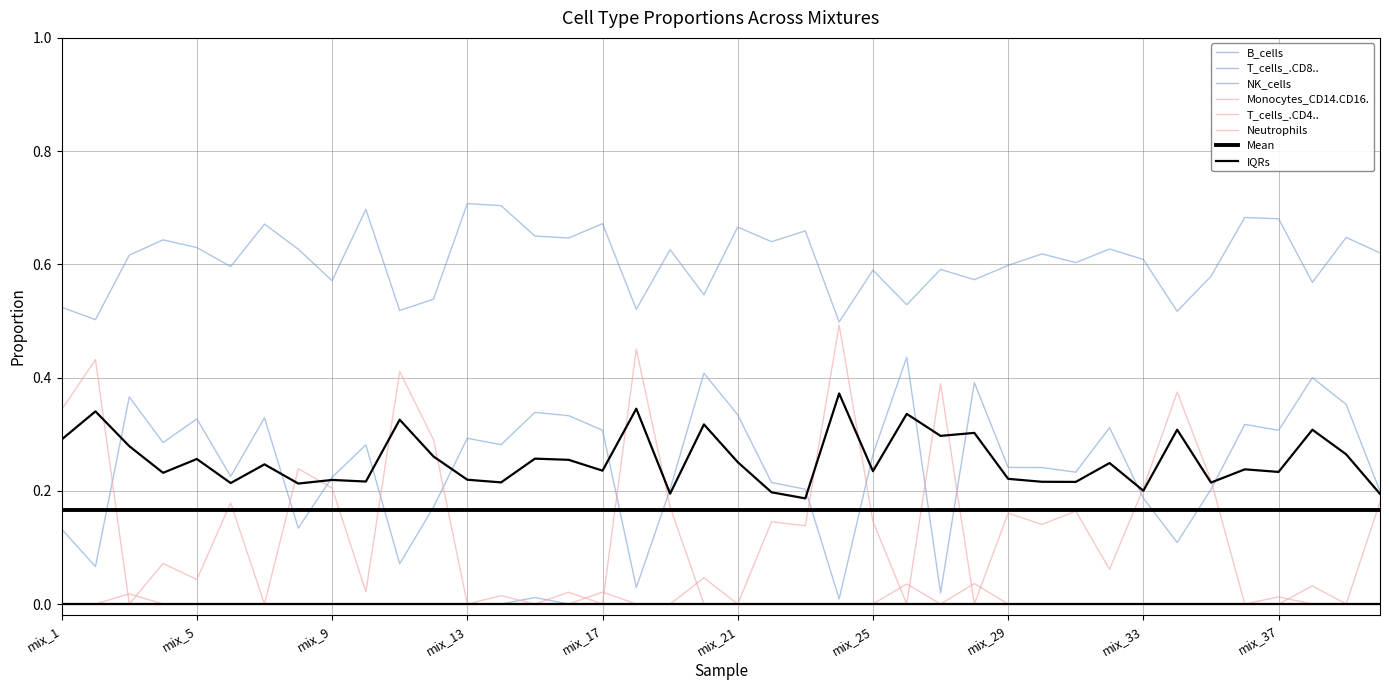

Between mix_25 and mix_40, which series saw the biggest shift?

T_cells_.CD8..